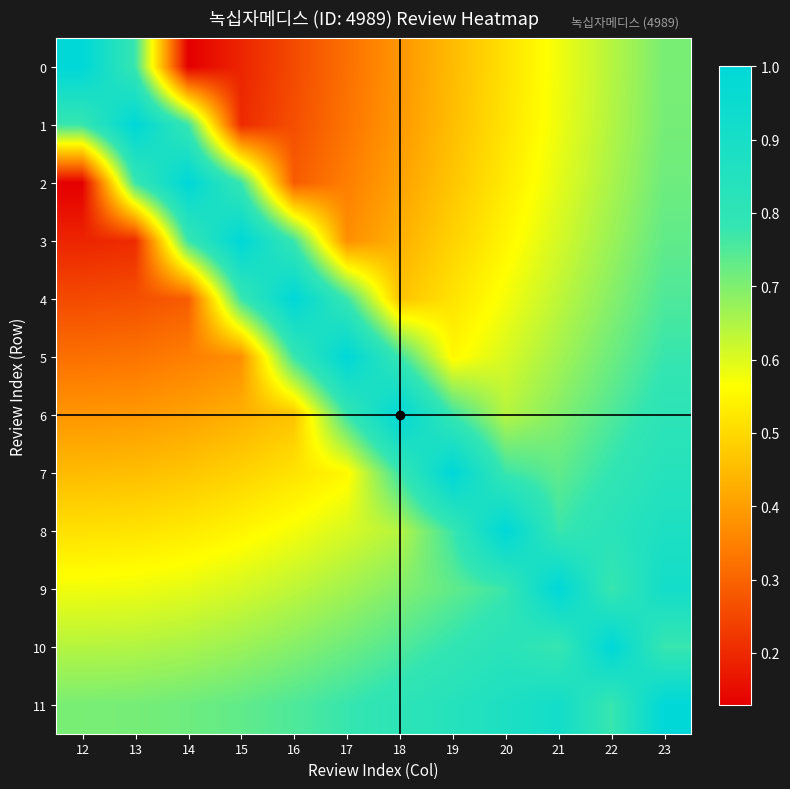

Rank the series by their maximum value, from lowest to highest.

0, 1, 2, 3, 4, 5, 6, 7, 8, 9, 10, 11